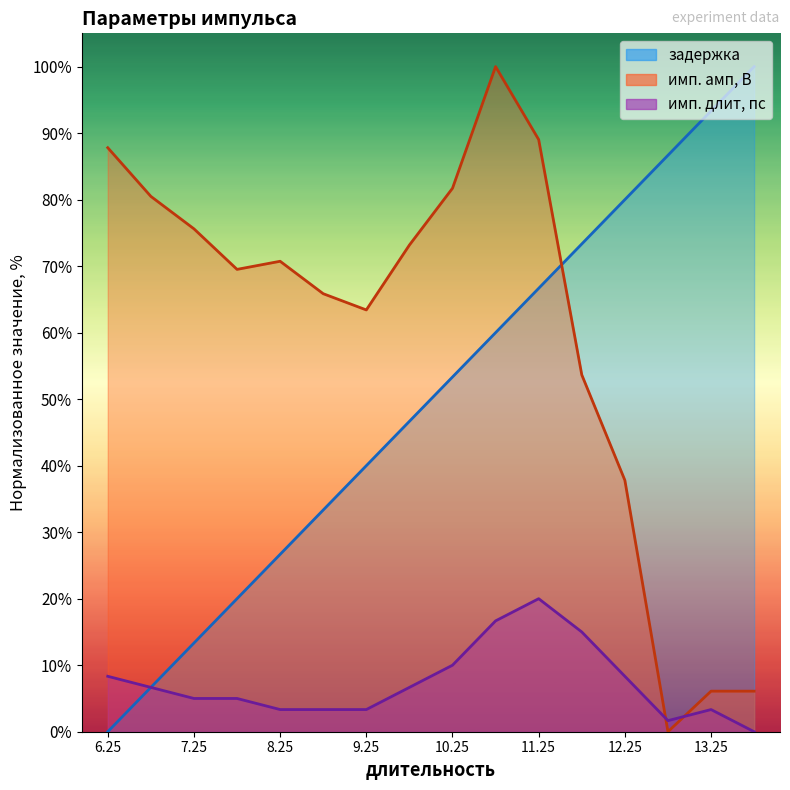

At which category does имп. амп, В reach its first local valley?

7.75